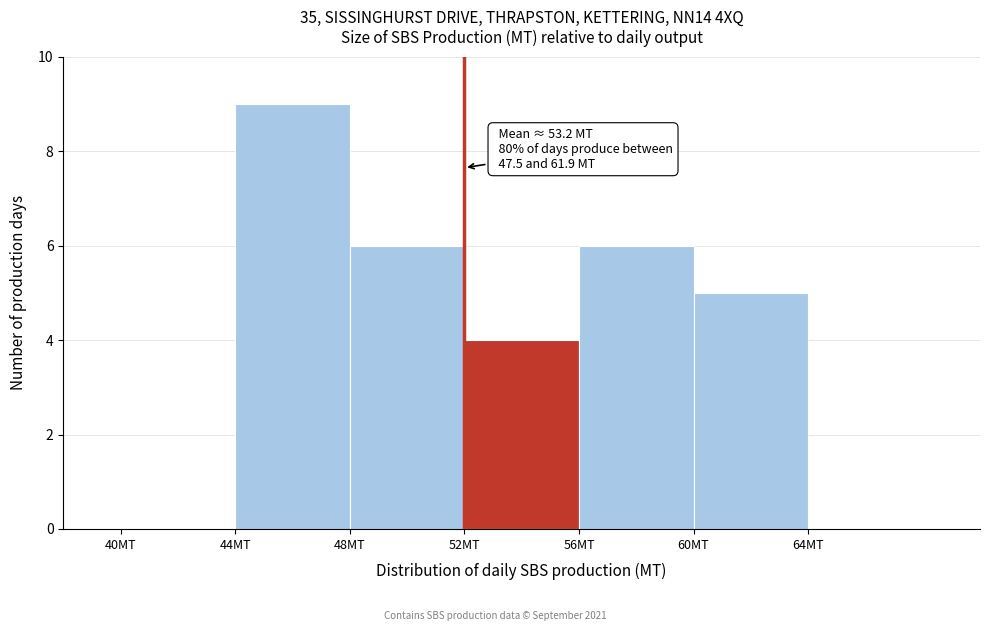

Which range on the x-axis has the tallest bar?

44 to 48